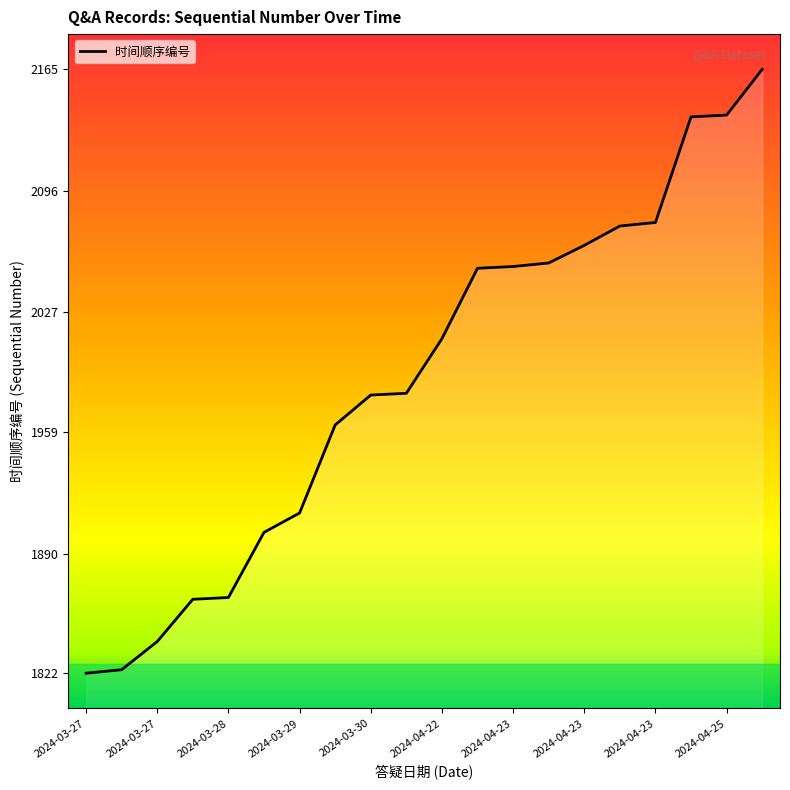

What is the smallest value displayed?

1822